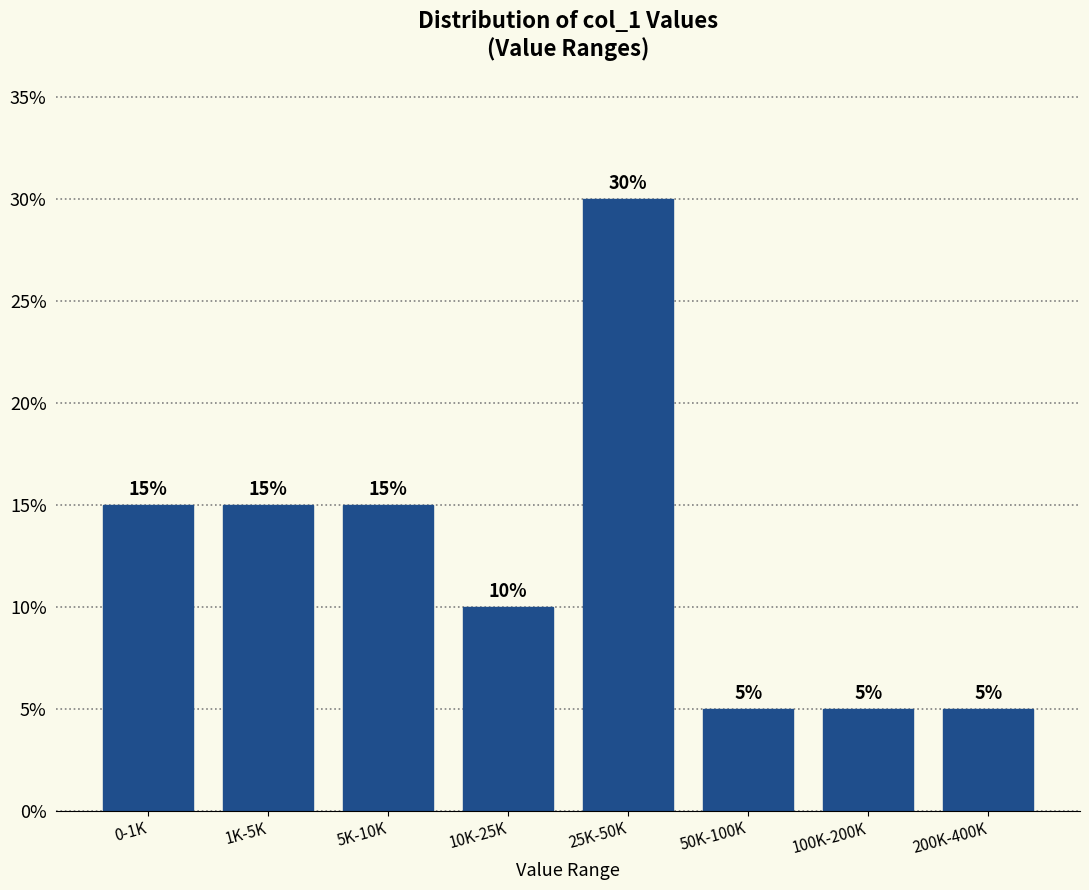

Reading left to right, list all the values displayed in this chart.

15	15	15	10	30	5	5	5